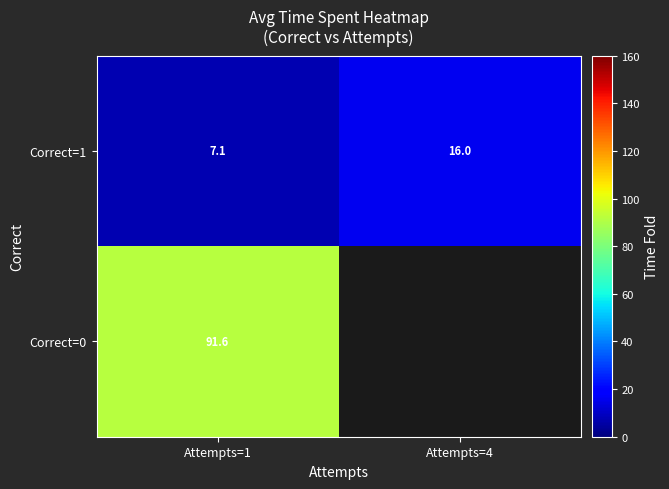

What is the greatest value displayed?

91.6